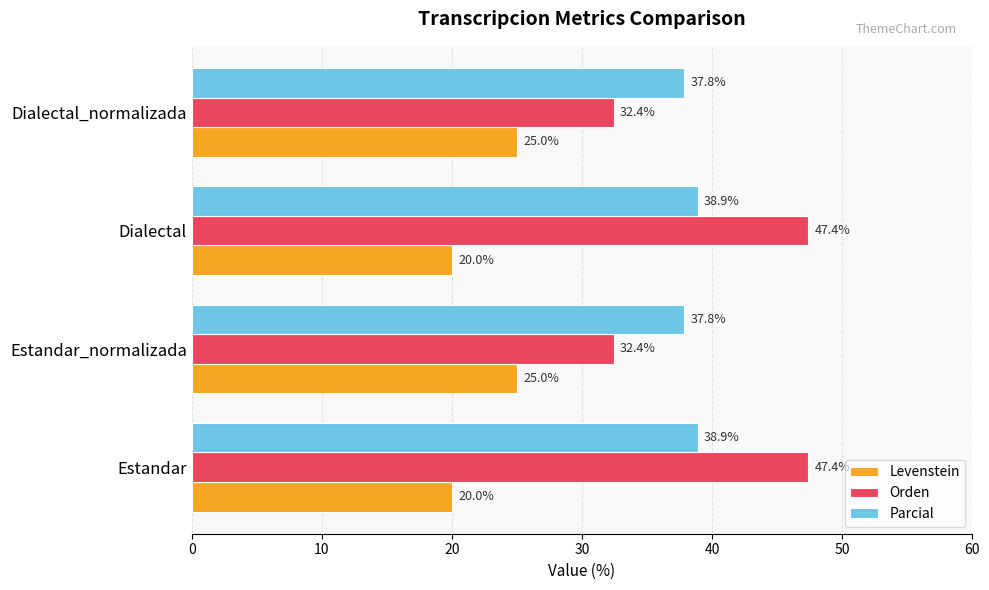

What is the difference between the maximum and second lowest values in the Levenstein series?

5.0